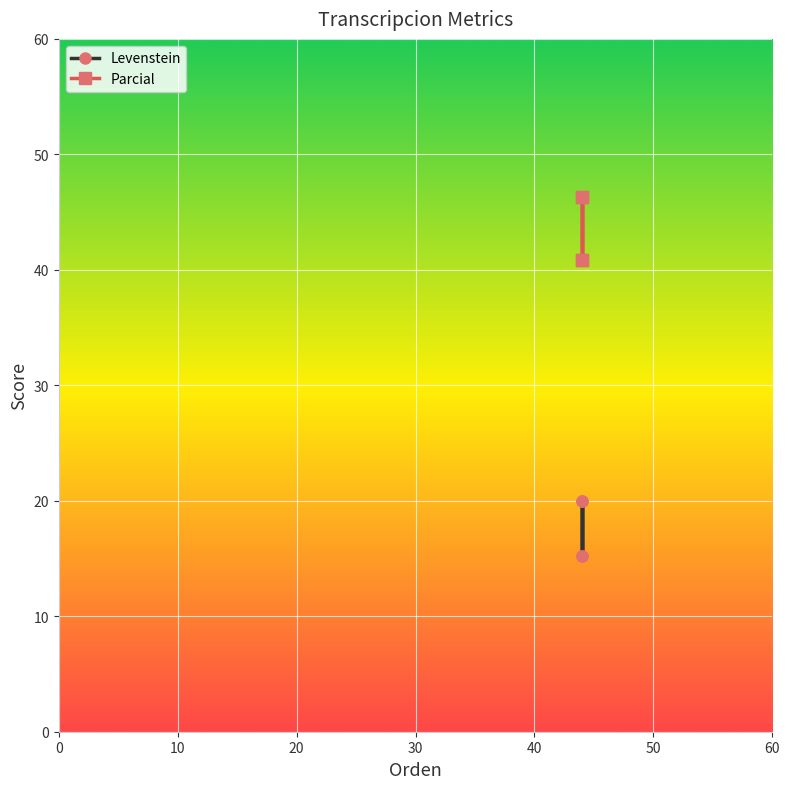

What is the value of the Levenstein point at the 3rd from the left?

15.3